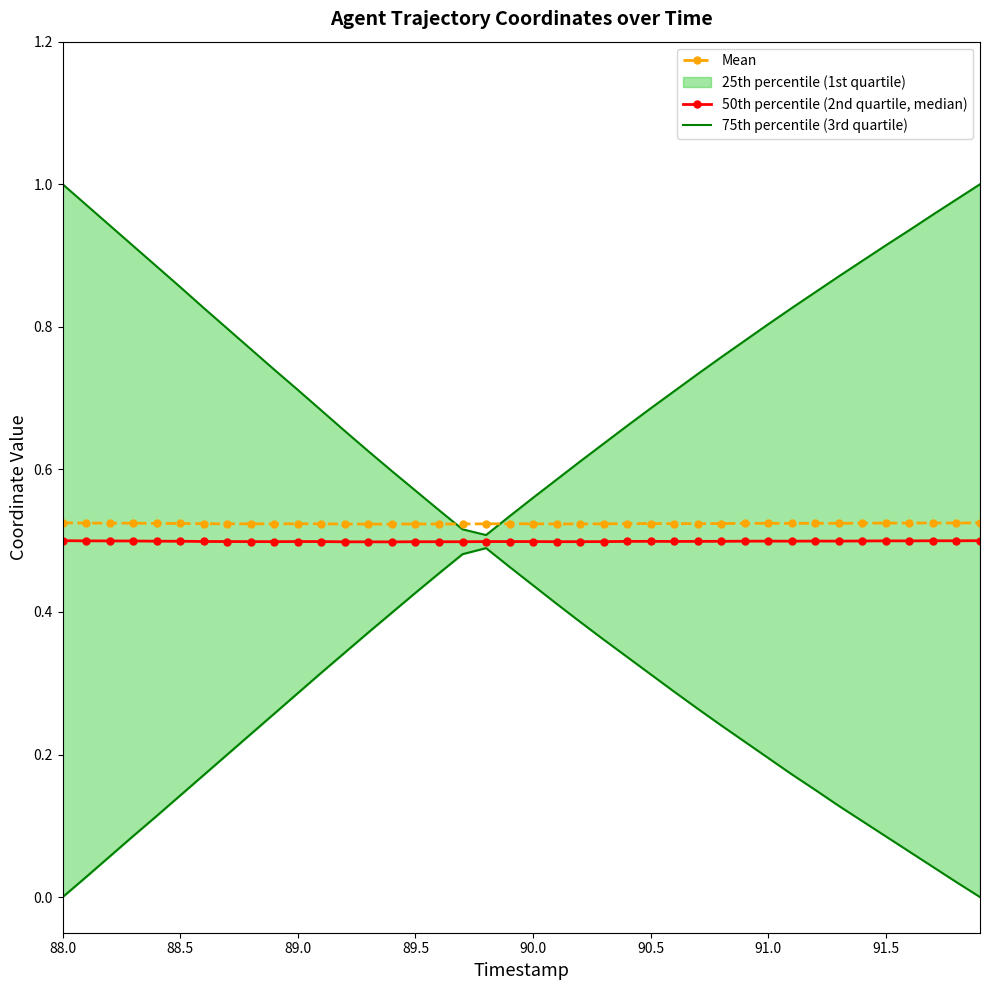

Reading right to left, transcribe all the data shown in this chart.

75th percentile (3rd quartile): 1.0	1.0	1.0	0.9	0.9	0.9	0.9	0.8	0.8	0.8	0.8	0.8	0.7	0.7	0.7	0.7	0.6	0.6	0.6	0.6	0.5	0.5	0.5	0.5	0.6	0.6	0.6	0.7	0.7	0.7	0.7	0.8	0.8	0.8	0.9	0.9	0.9	0.9	1.0	1.0
50th percentile (2nd quartile, median): 0.5	0.5	0.5	0.5	0.5	0.5	0.5	0.5	0.5	0.5	0.5	0.5	0.5	0.5	0.5	0.5	0.5	0.5	0.5	0.5	0.5	0.5	0.5	0.5	0.5	0.5	0.5	0.5	0.5	0.5	0.5	0.5	0.5	0.5	0.5	0.5	0.5	0.5	0.5	0.5
Mean: 0.5	0.5	0.5	0.5	0.5	0.5	0.5	0.5	0.5	0.5	0.5	0.5	0.5	0.5	0.5	0.5	0.5	0.5	0.5	0.5	0.5	0.5	0.5	0.5	0.5	0.5	0.5	0.5	0.5	0.5	0.5	0.5	0.5	0.5	0.5	0.5	0.5	0.5	0.5	0.5